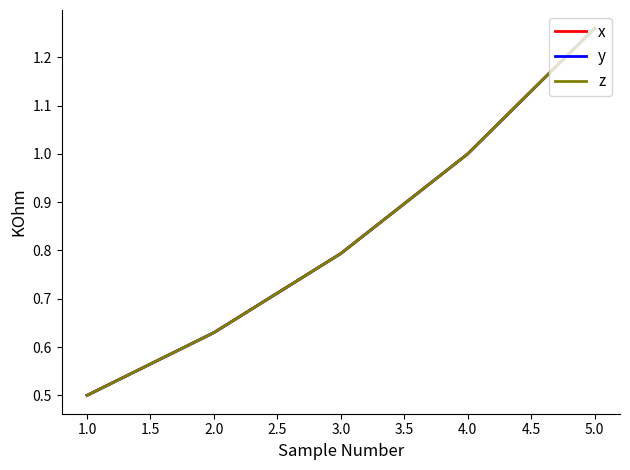

Is this an area chart (filled region under the line)?

No